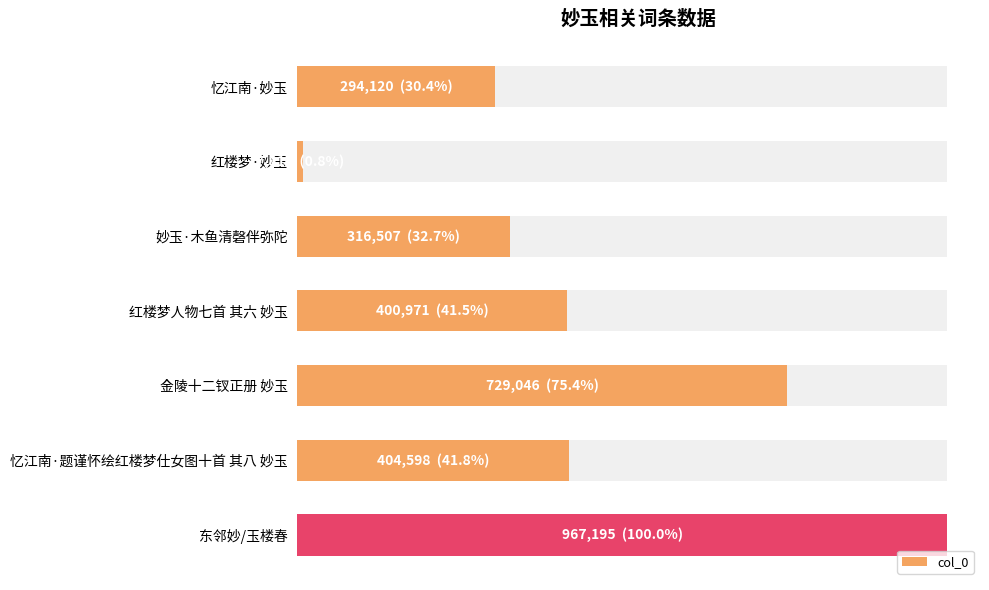

Reading right to left, transcribe all the data shown in this chart.

967195	404598	729046	400971	316507	7817	294120